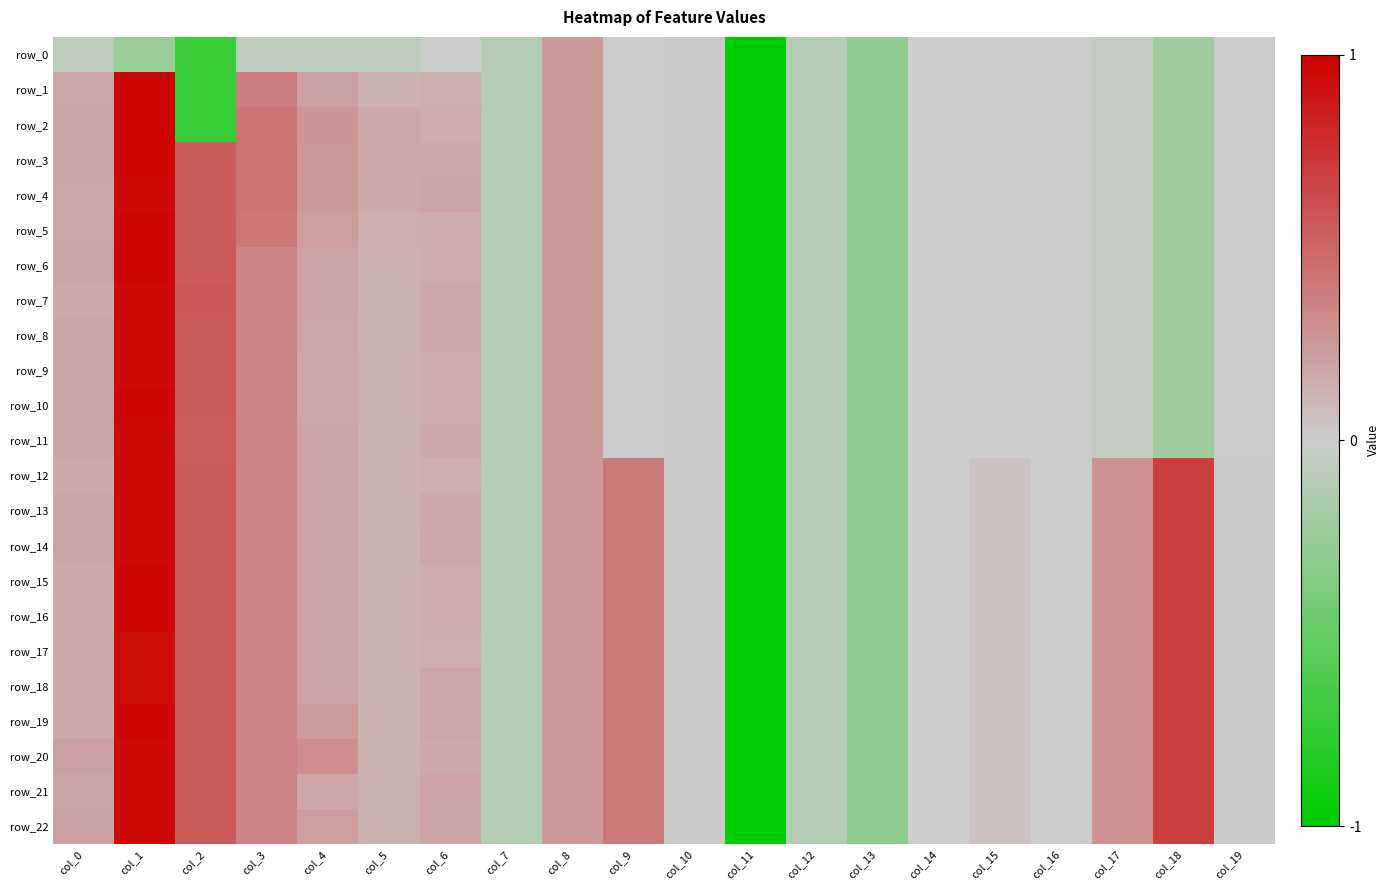

What is the approximate value of row_9 at col_6?

0.2